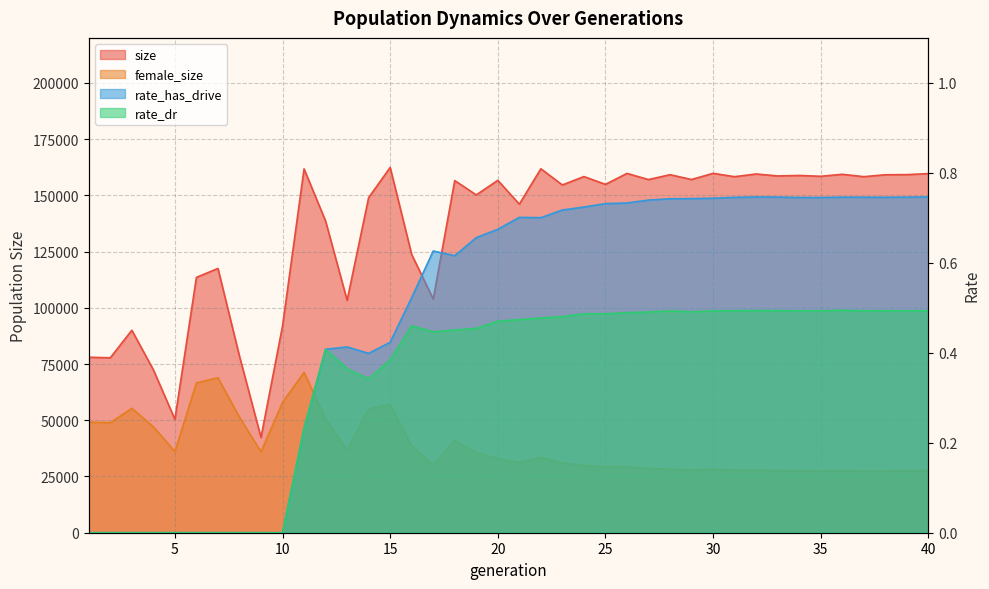

What is the value of the female_size point at the 22nd from the left?

33559.0